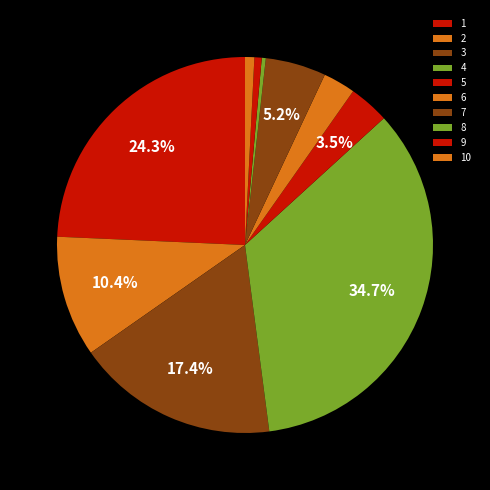

How many slices are in this pie chart?

10